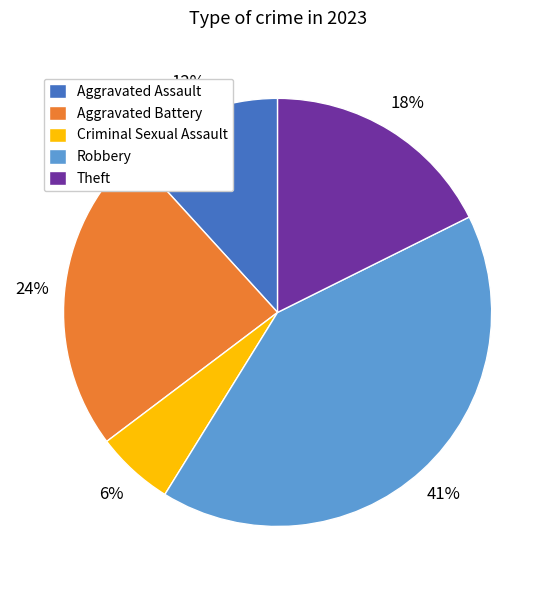

To the nearest percent, what is the difference between the largest and smallest slice percentages?

35%